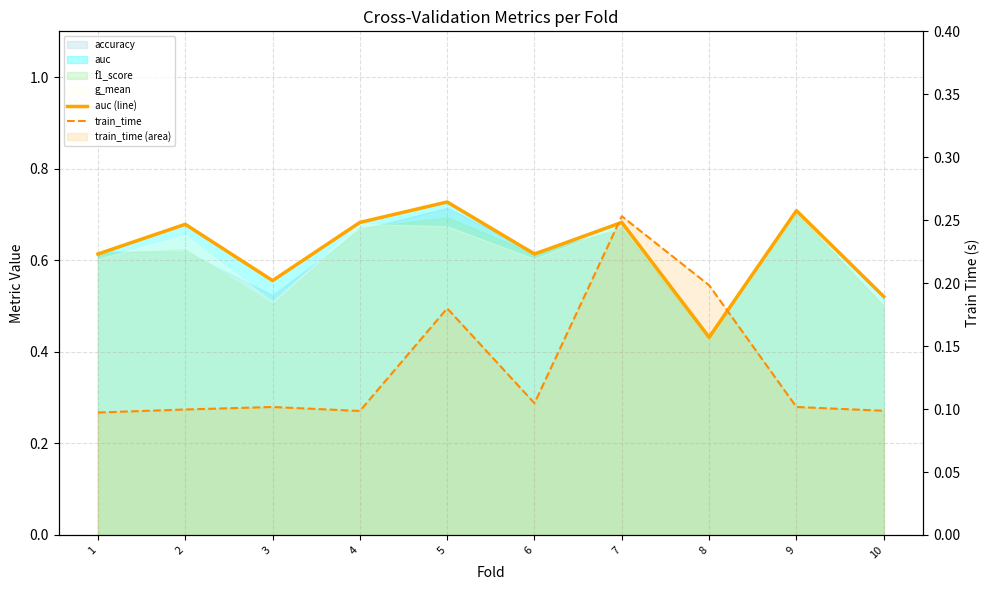

How many lines are shown in the chart?

2